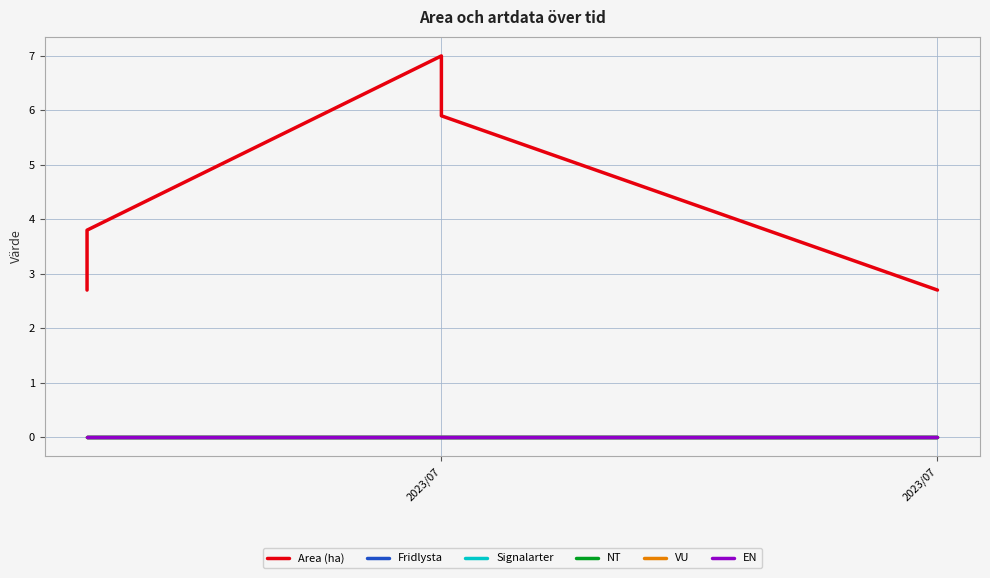

Which category has the lowest value across all series?

2023/07